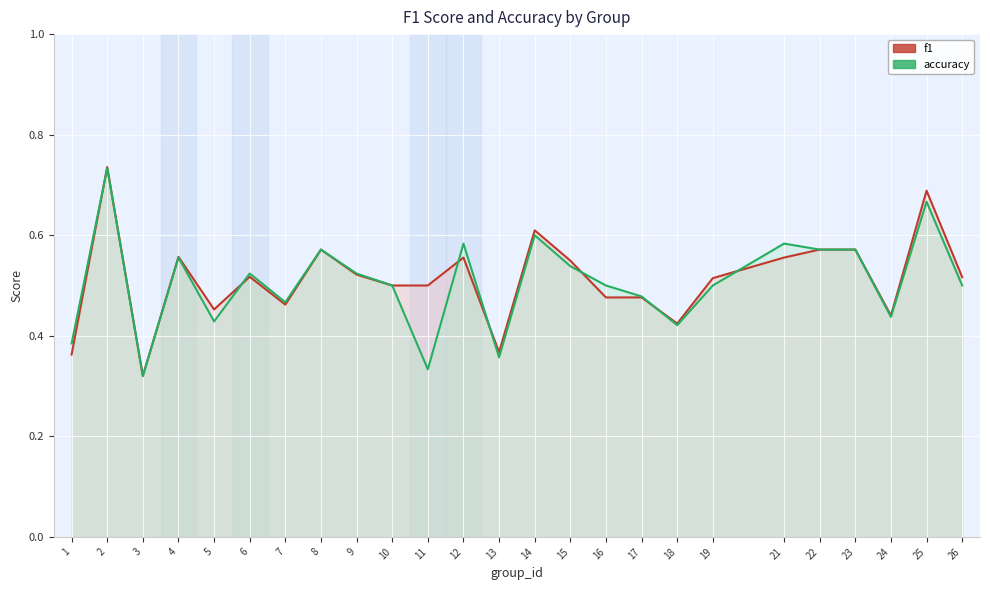

Is it true that f1 equals 0.6 at 12?

True